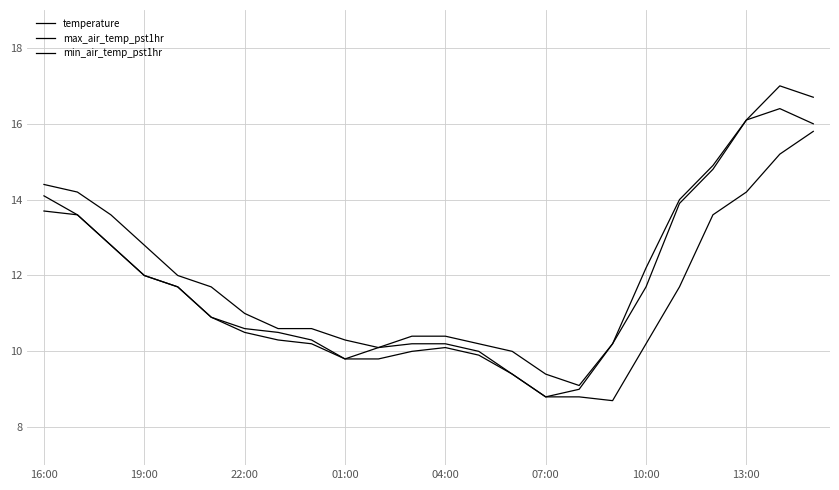

Is this an area chart (filled region under the line)?

No